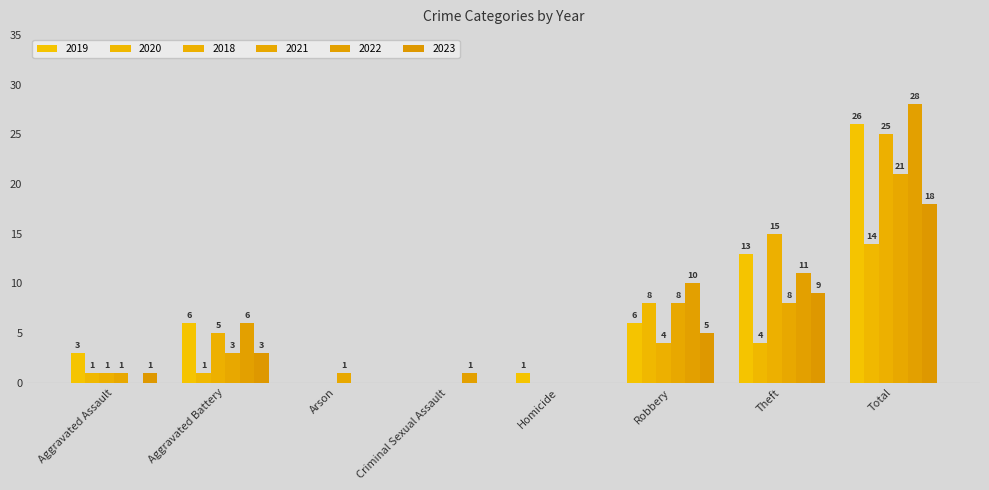

Are the bars grouped side by side (vs. stacked)?

Yes